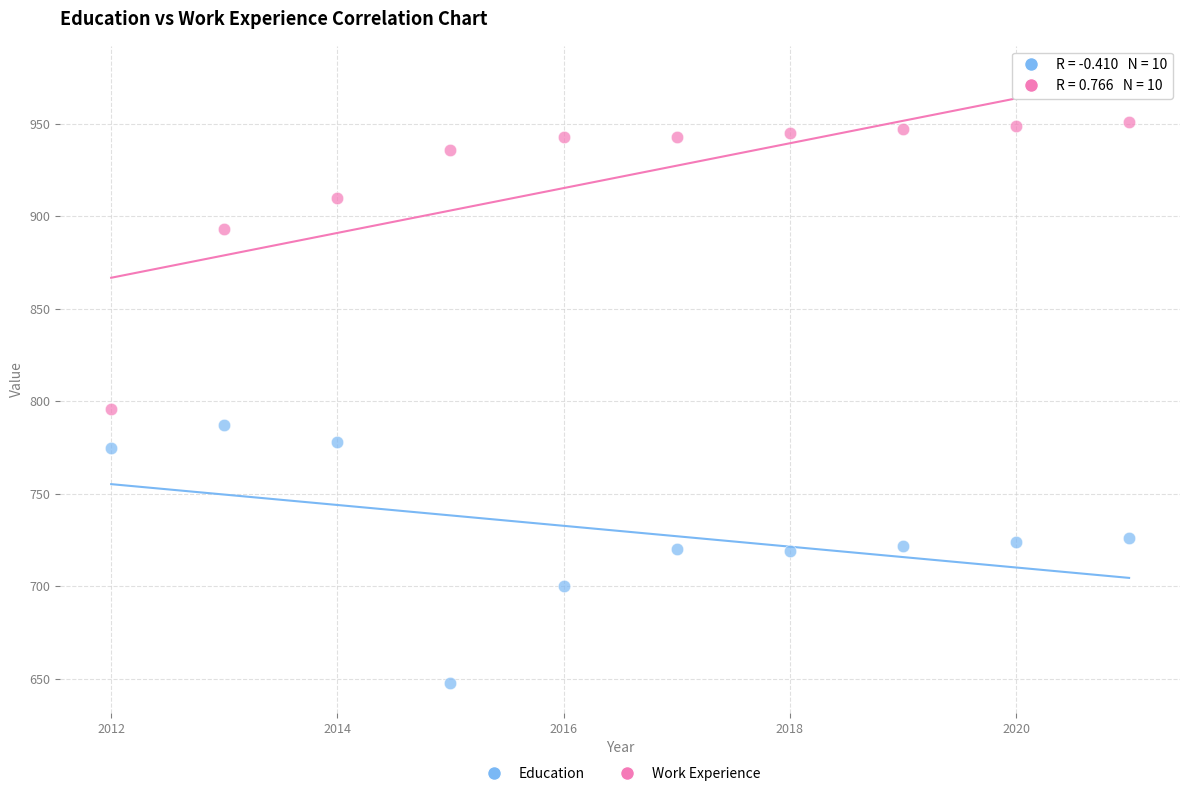

Across all data points, what is the range of X values (max minus min)?

9